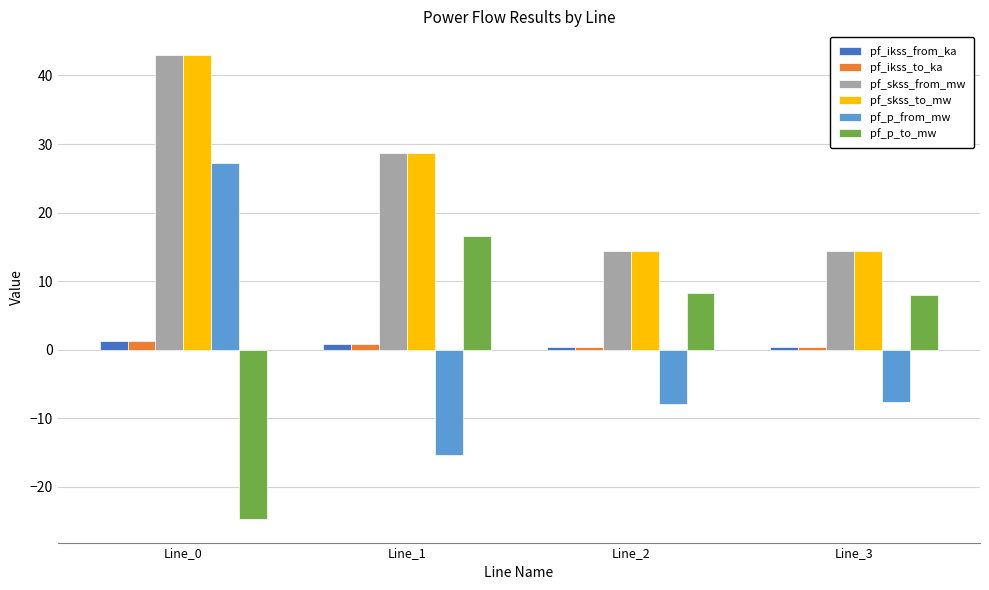

At how many categories does at least one series exceed 2?

4